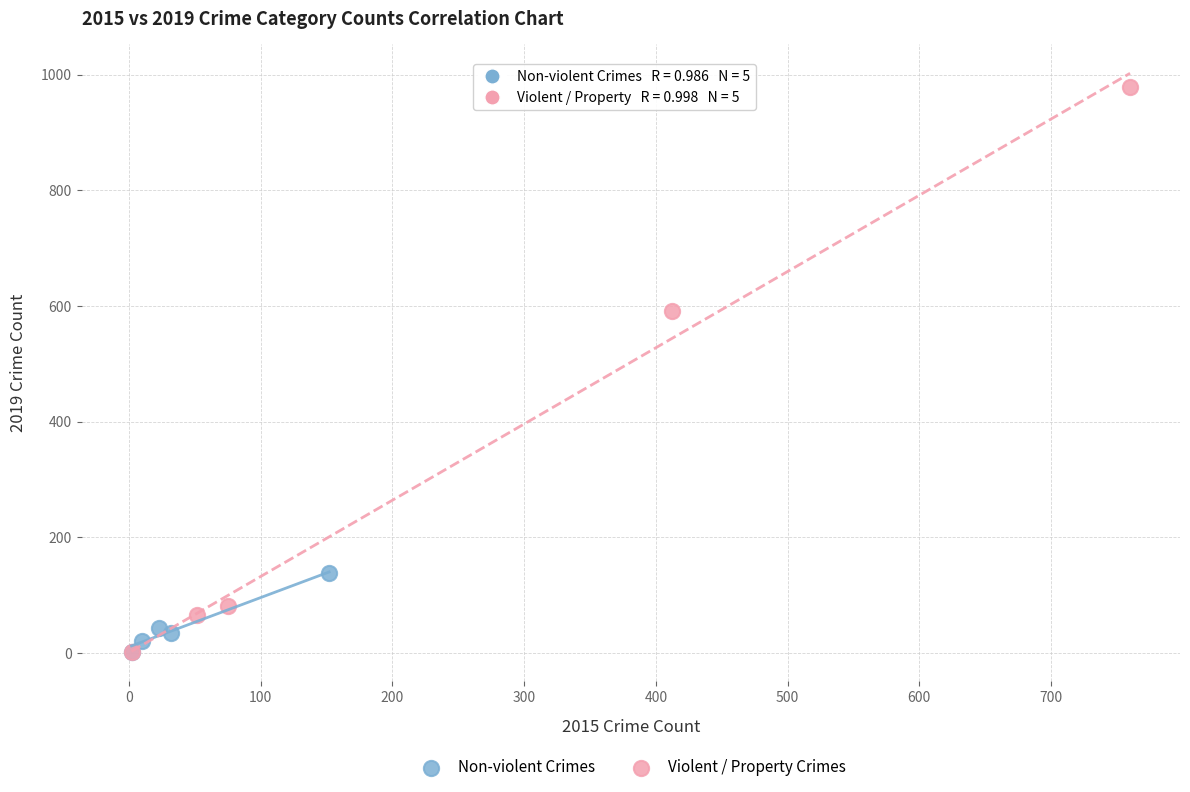

Which series contains the highest Y value?

Violent / Property Crimes